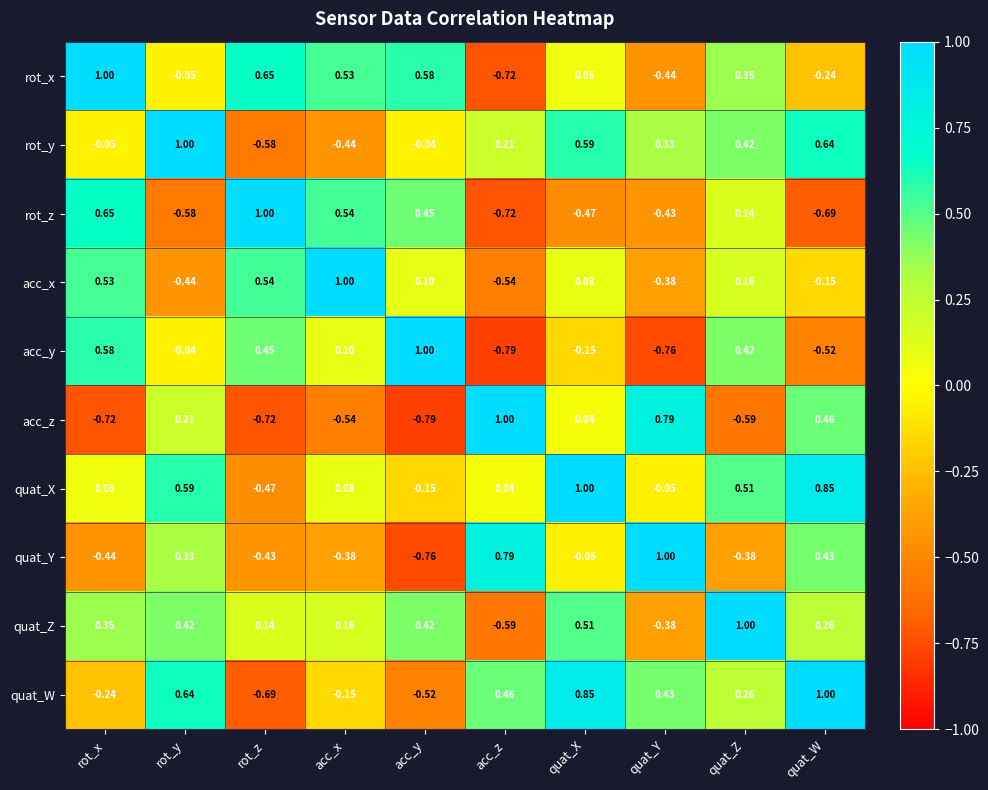

How many distinct data groups are displayed?

10